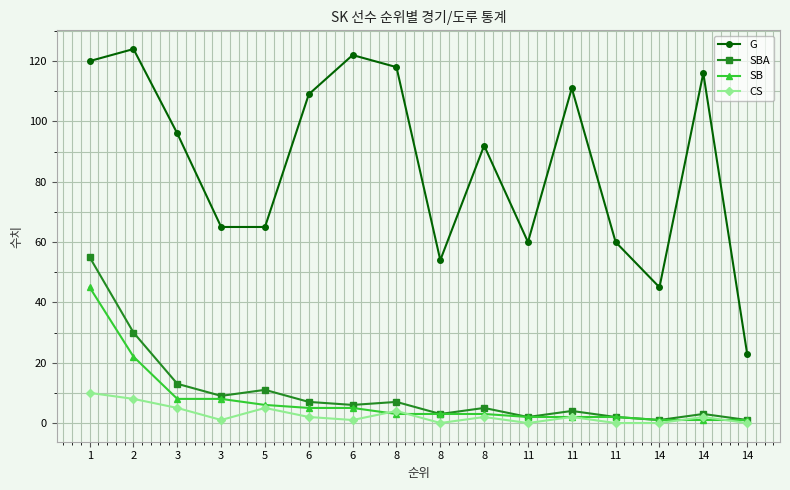

What are all the series names shown in the legend?

G, SBA, SB, CS